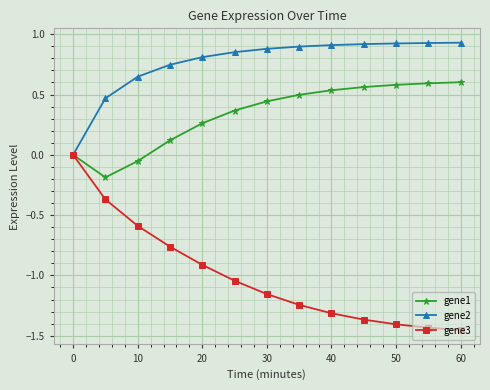

True or false: gene3 has more than 1 interior local peaks.

False